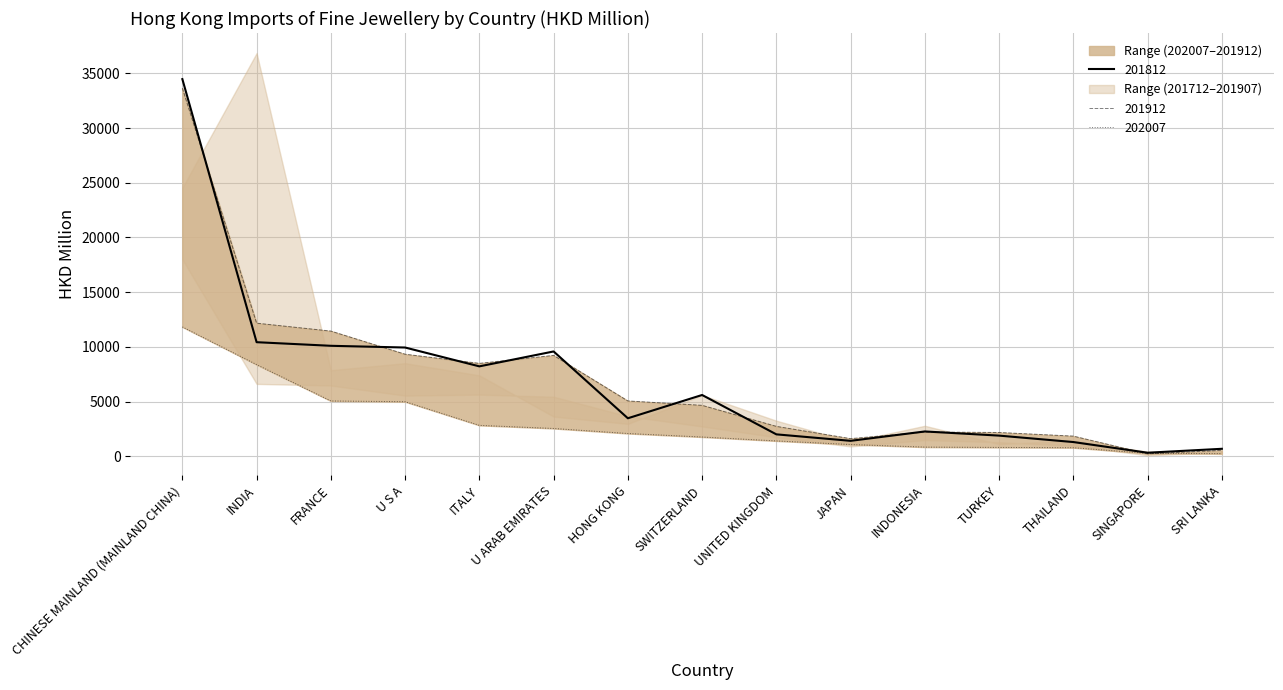

What position from the left is ITALY?

5